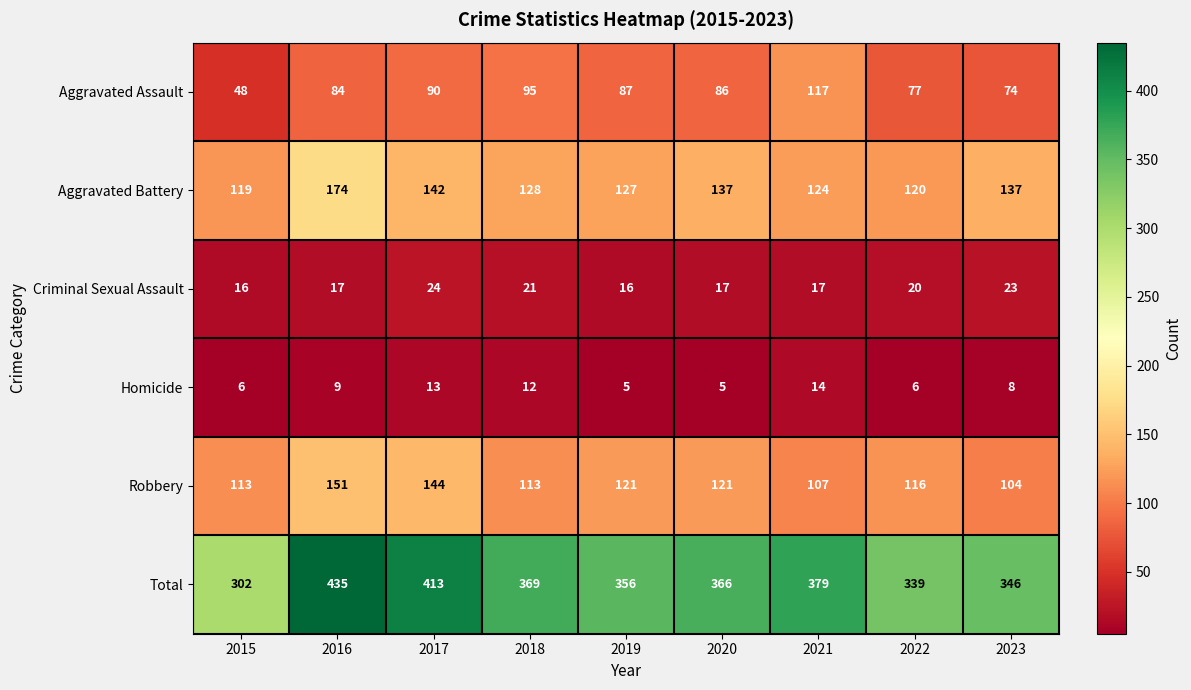

The Criminal Sexual Assault series shows 8 at 2017. True or false?

False